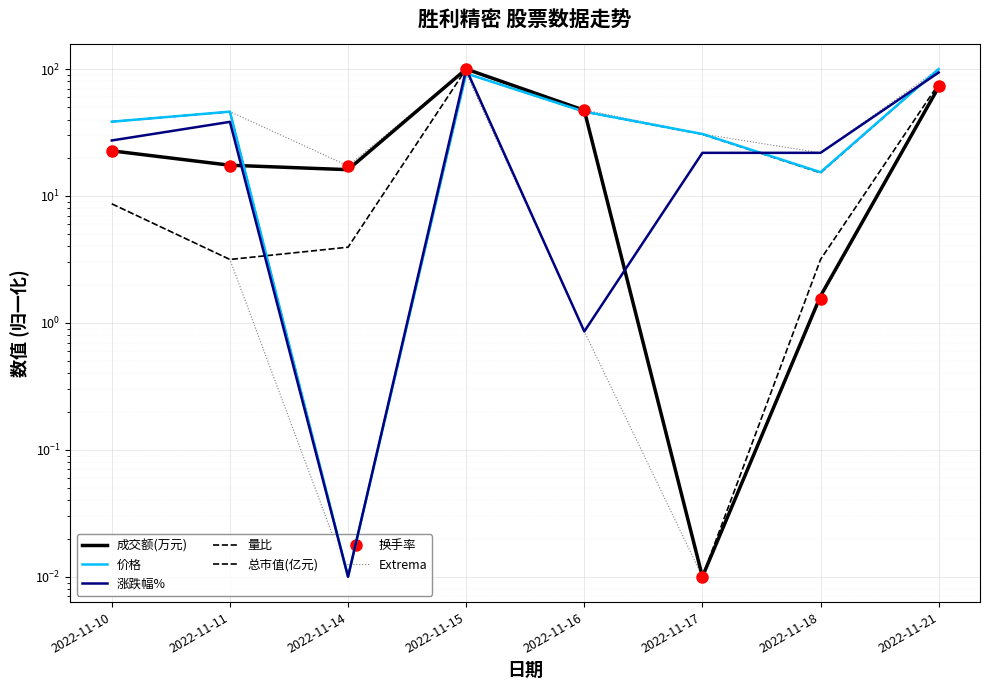

How many intersections are there between 成交额(万元) and 价格?

2